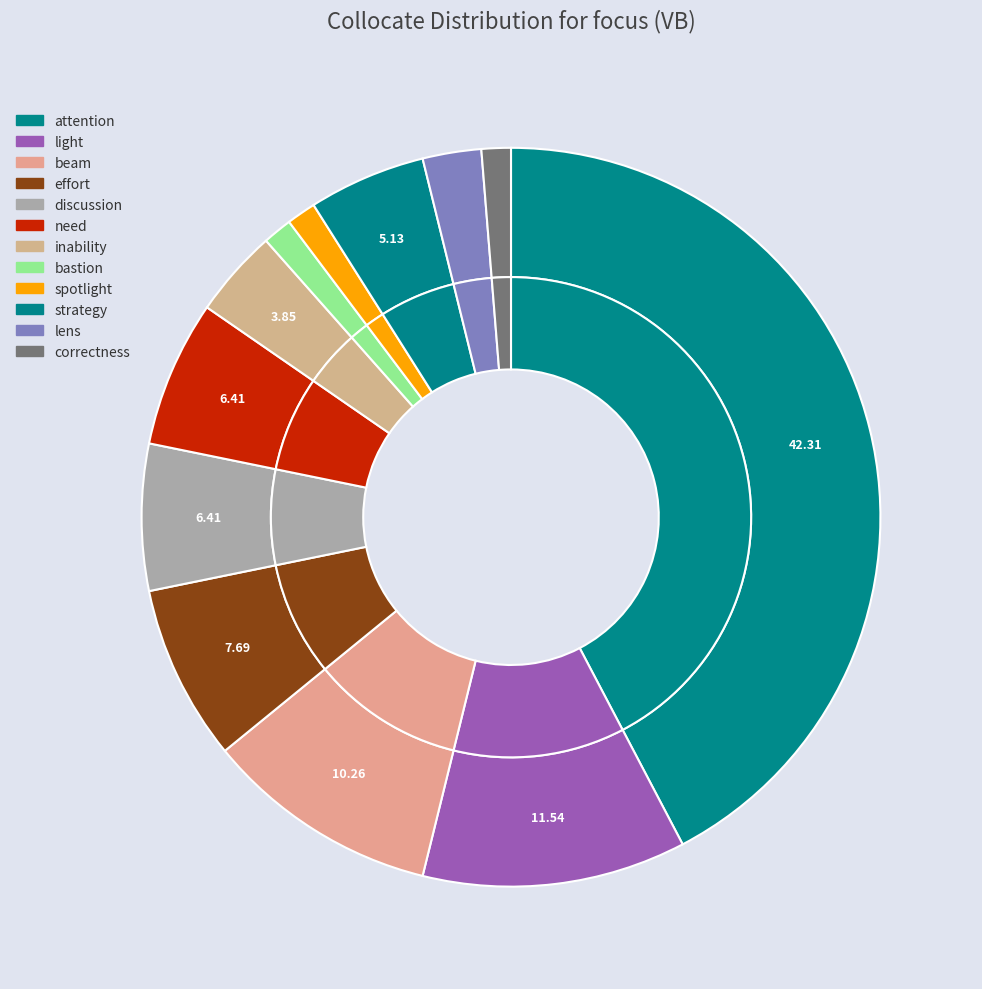

Which category has the biggest portion of the pie?

attention